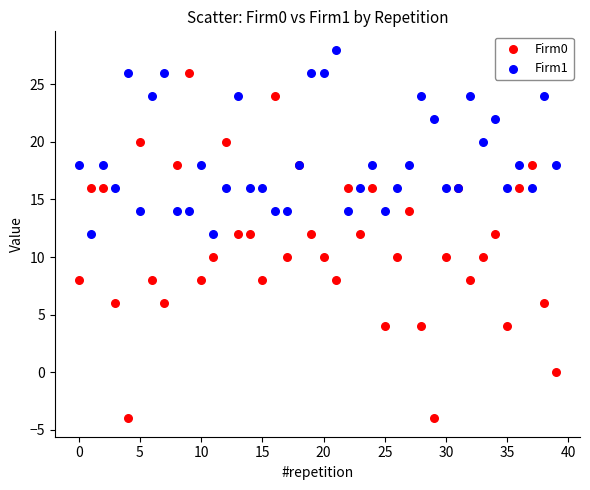

Which series has the largest Y range (max minus min)?

Firm0